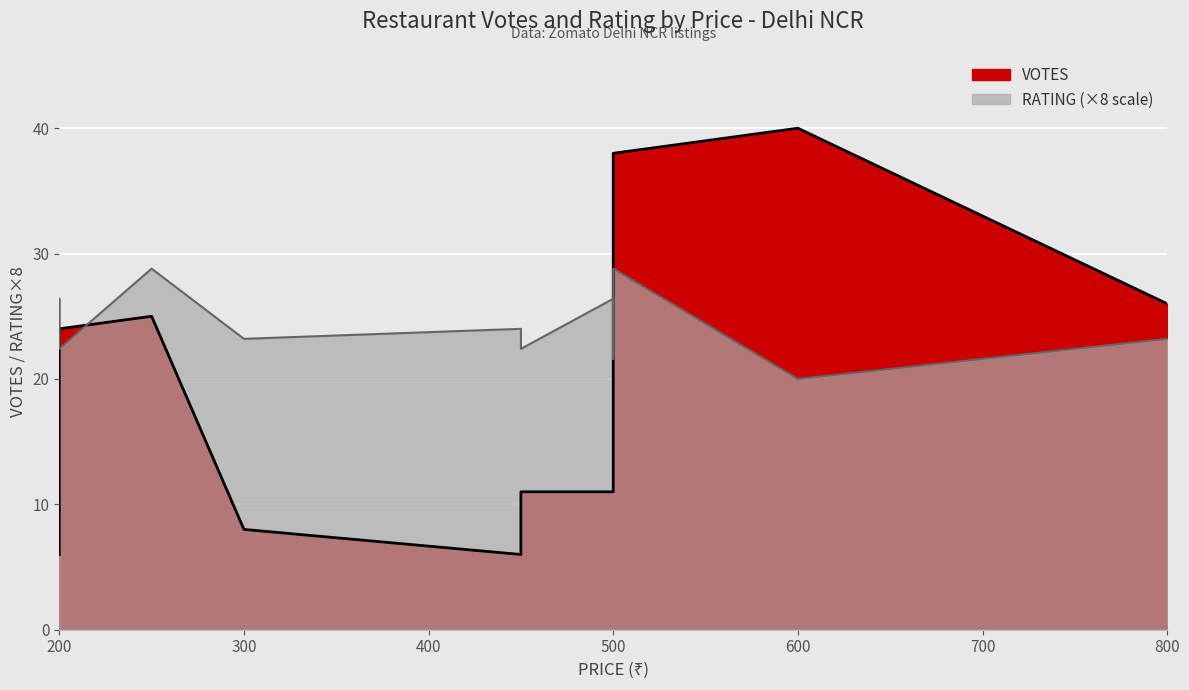

True or false: VOTES and RATING cross at least once.

False